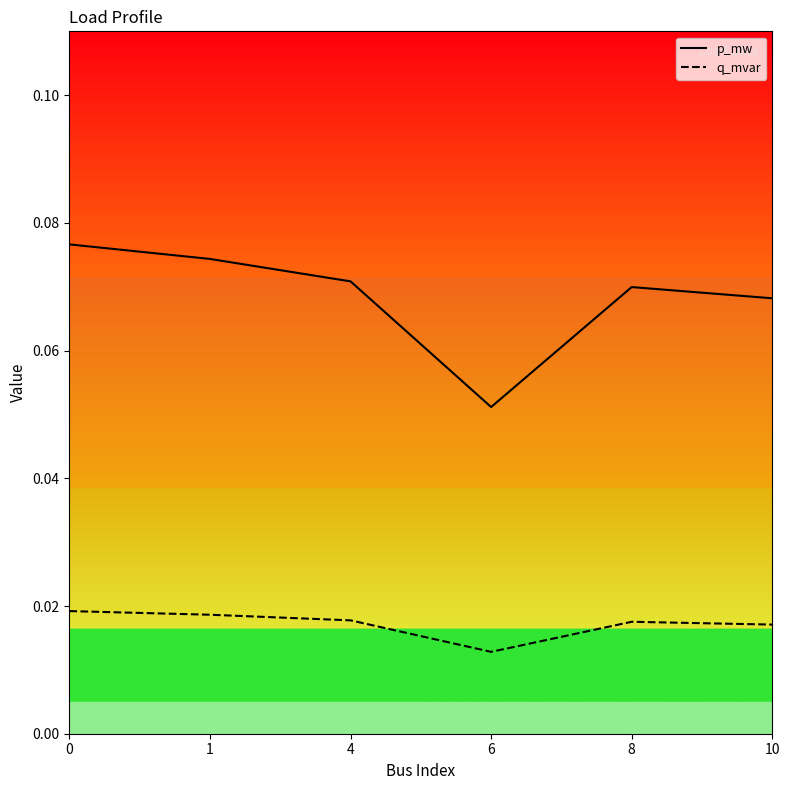

What is the total value across all series at 1?

0.1